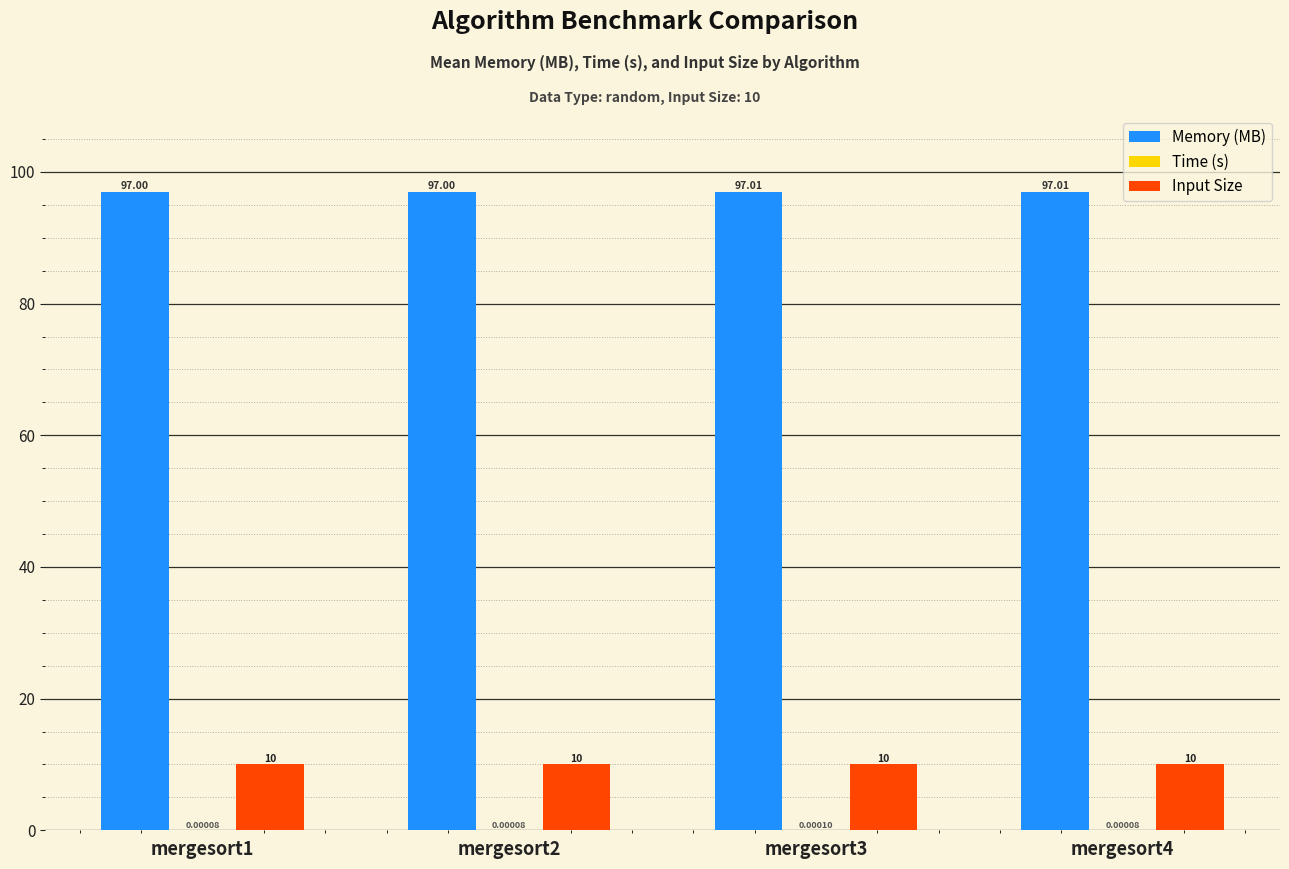

What is the maximum value shown in the chart?

97.0